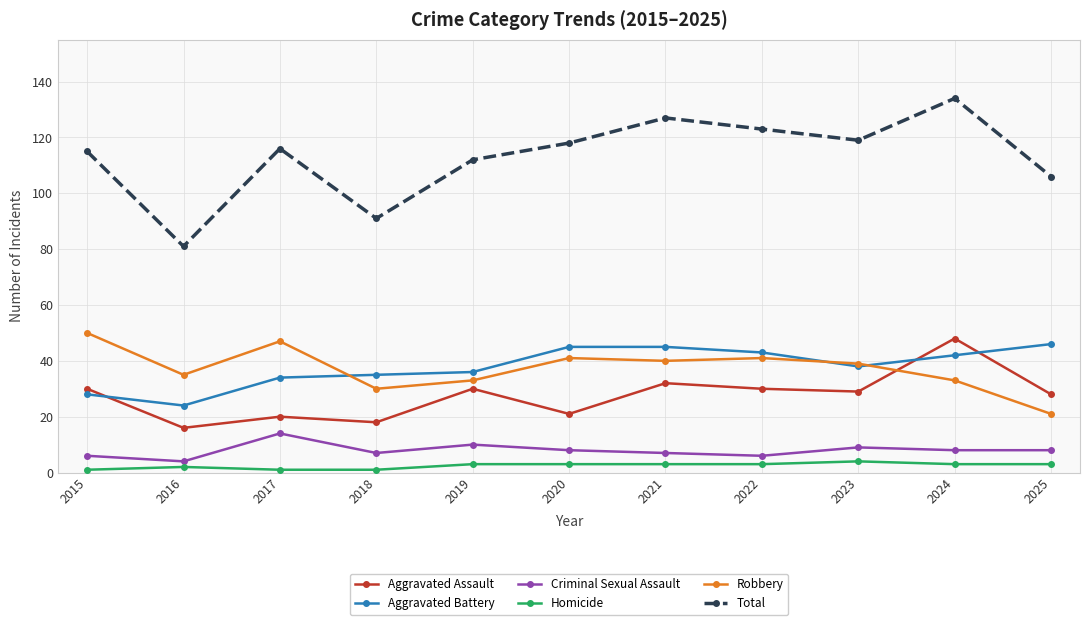

How many distinct data groups are displayed?

6